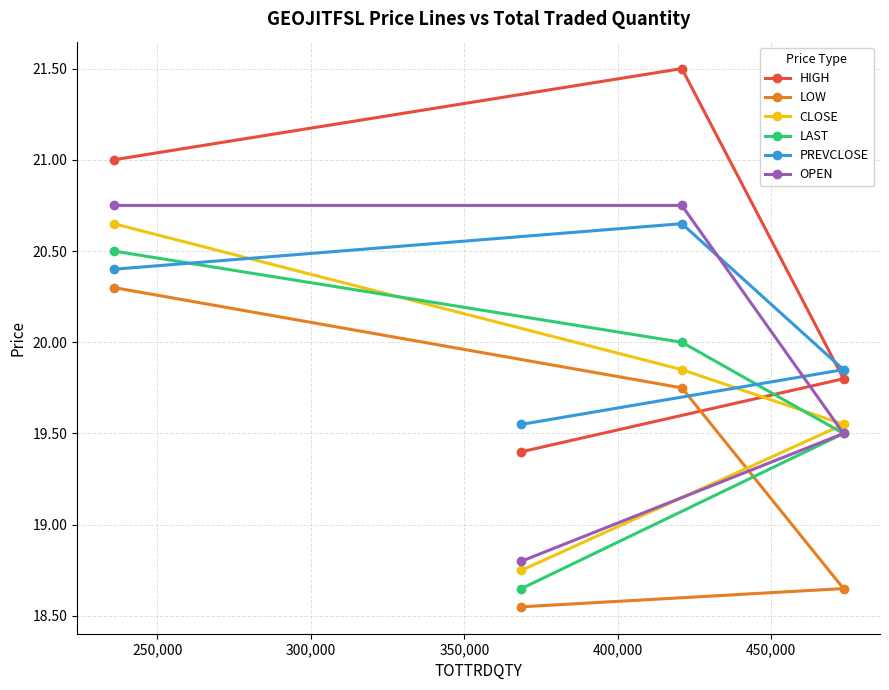

What is the greatest value displayed?

21.5